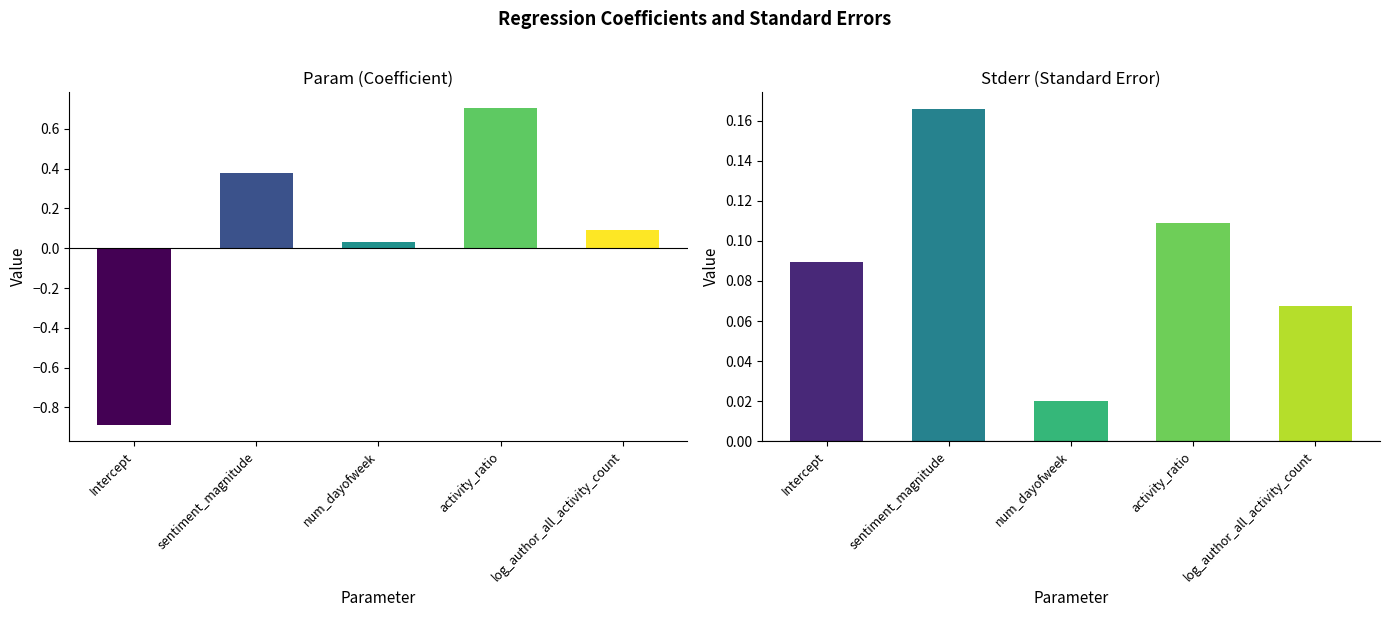

What is the difference between the maximum and minimum values in the param series?

1.6